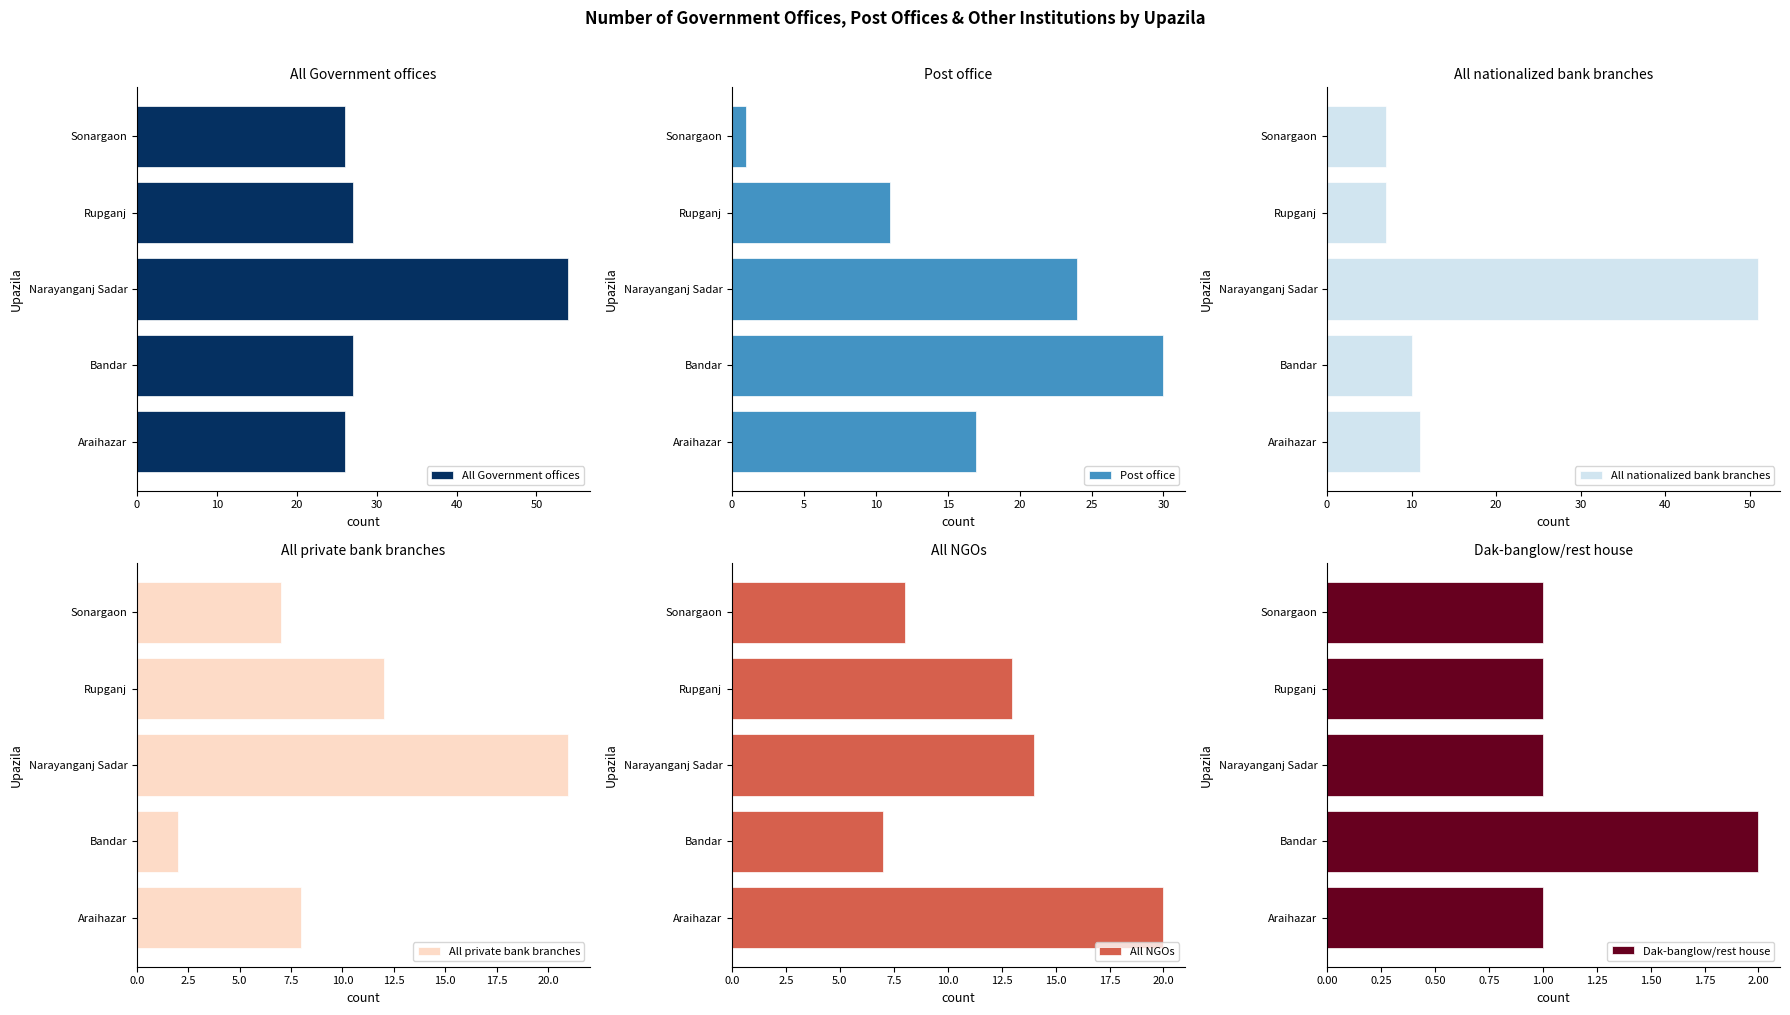

At 30, list the series in order from largest to smallest.

All Government offices, All NGOs, All private bank branches, Post office, All nationalized bank branches, Dak-banglow/rest house